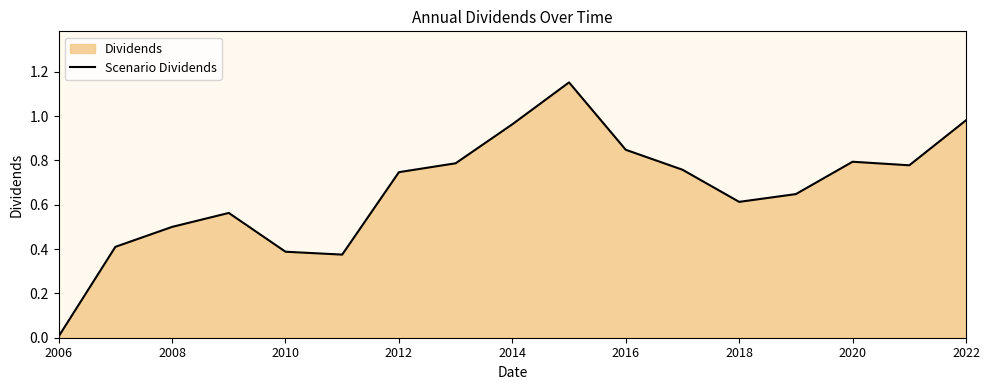

How many interior local peaks (higher than both neighbors) does the data have?

3